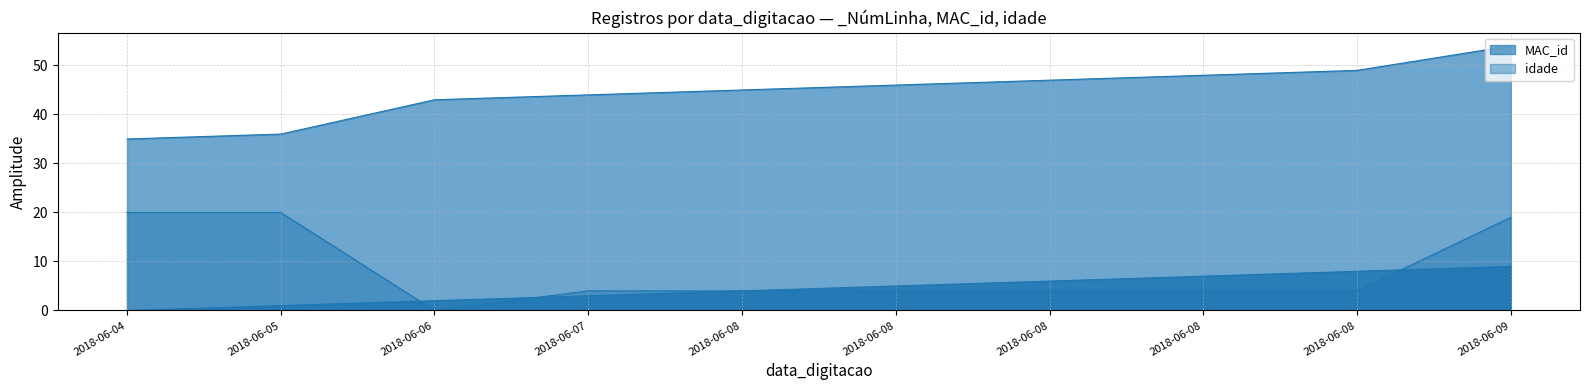

At which label does _NúmLinha first exceed 5?

2018-06-08